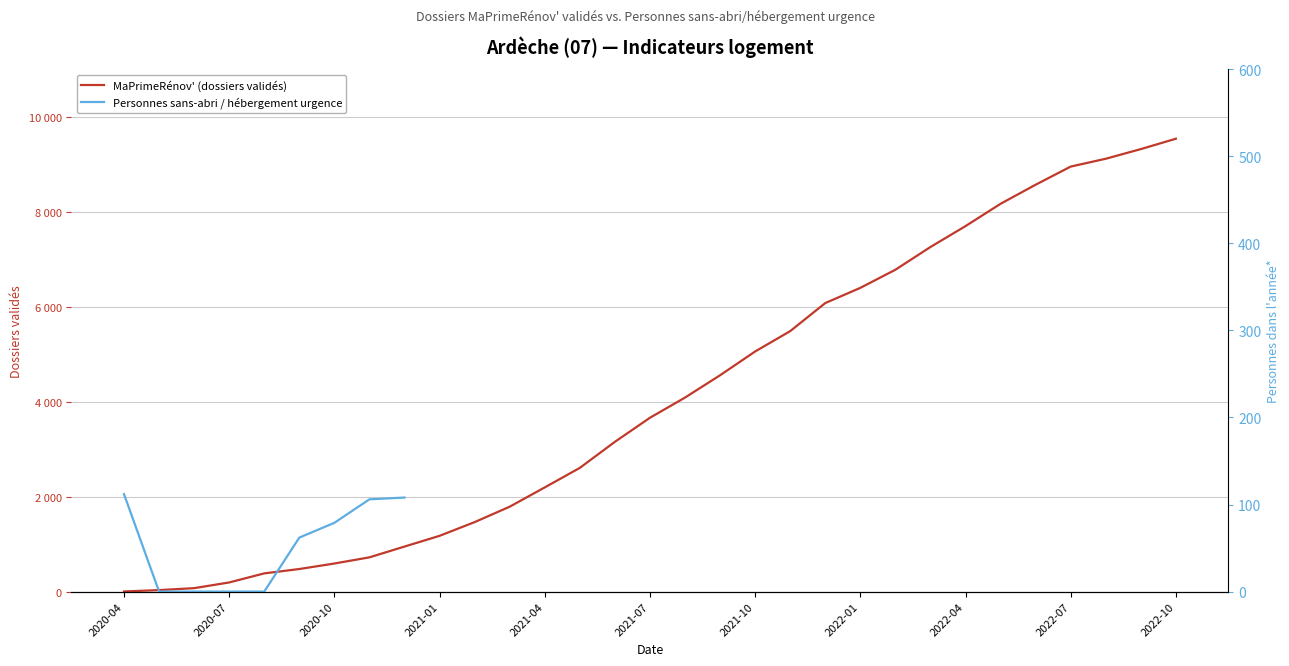

Reading right to left, list all the values displayed in this chart.

2022-10=9539	2022-09=9320	2022-08=9117	2022-07=8952	2022-06=8570	2022-05=8168	2022-04=7698	2022-03=7258	2022-02=6779	2022-01=6397	2021-12=6077	2021-11=5486	2021-10=5057	2021-09=4556	2021-08=4086	2021-07=3661	2021-06=3154	2021-05=2605	2021-04=2194	2021-03=1788	2021-02=1463	2021-01=1174	2020-12=948	2020-11=721	2020-10=591	2020-09=475	2020-08=383	2020-07=192	2020-06=72	2020-05=31	2020-04=2